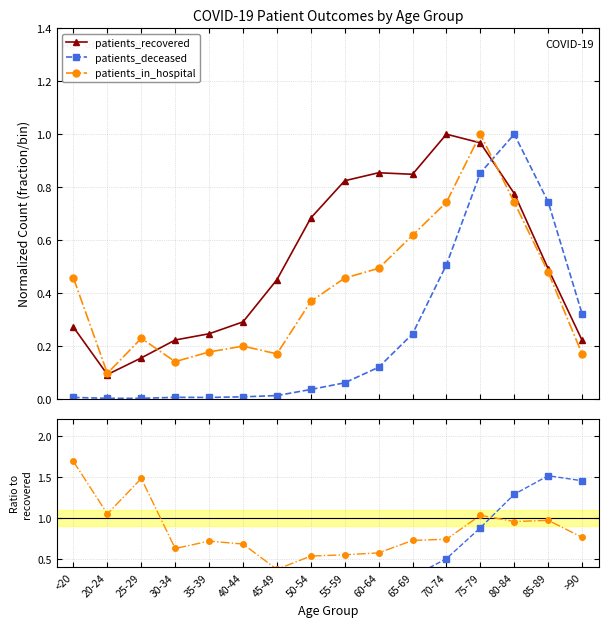

Which has a higher value, 55-59 or 30-34?

55-59